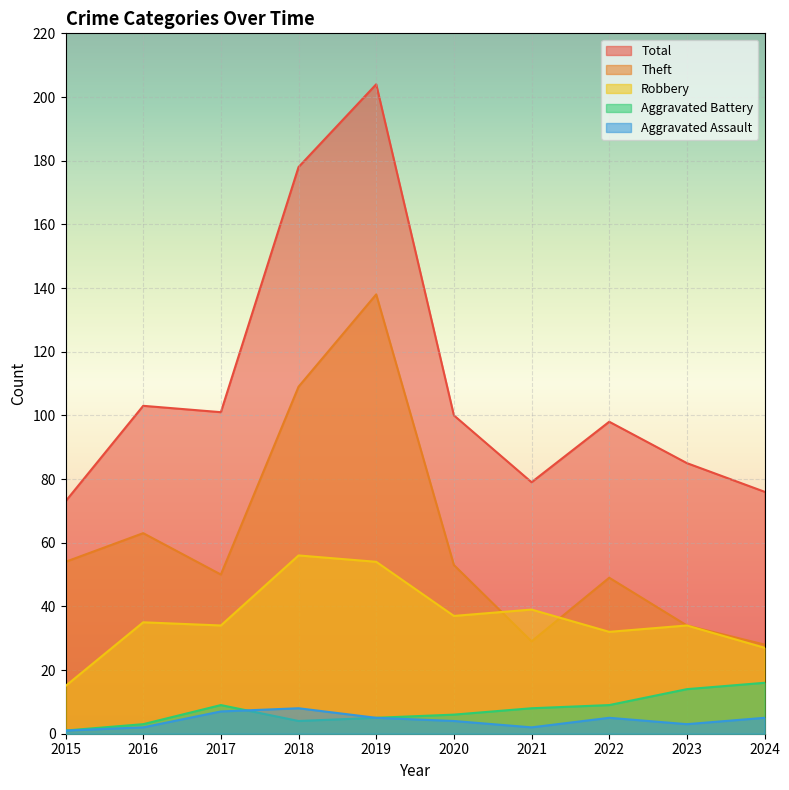

Between 2016 and 2024, which series saw the biggest shift?

Theft